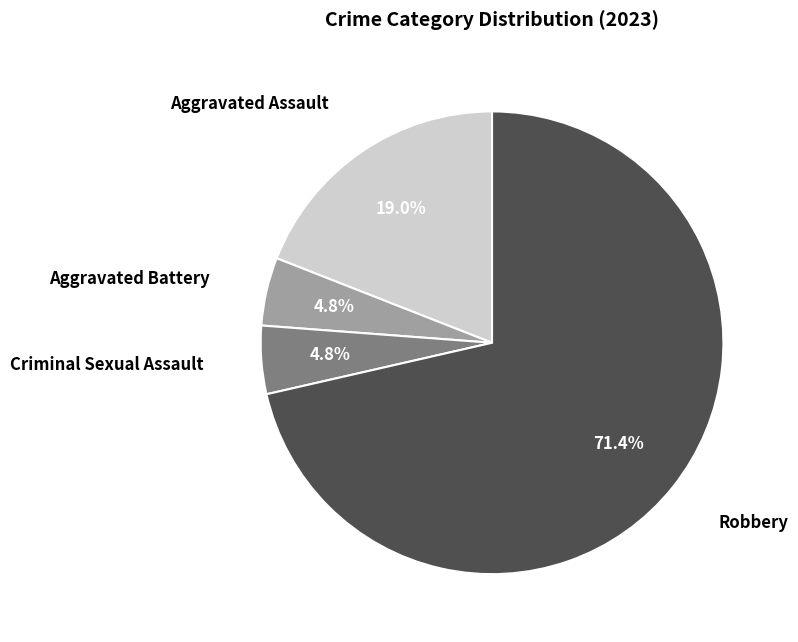

Is there any slice that represents more than half of the pie?

Yes